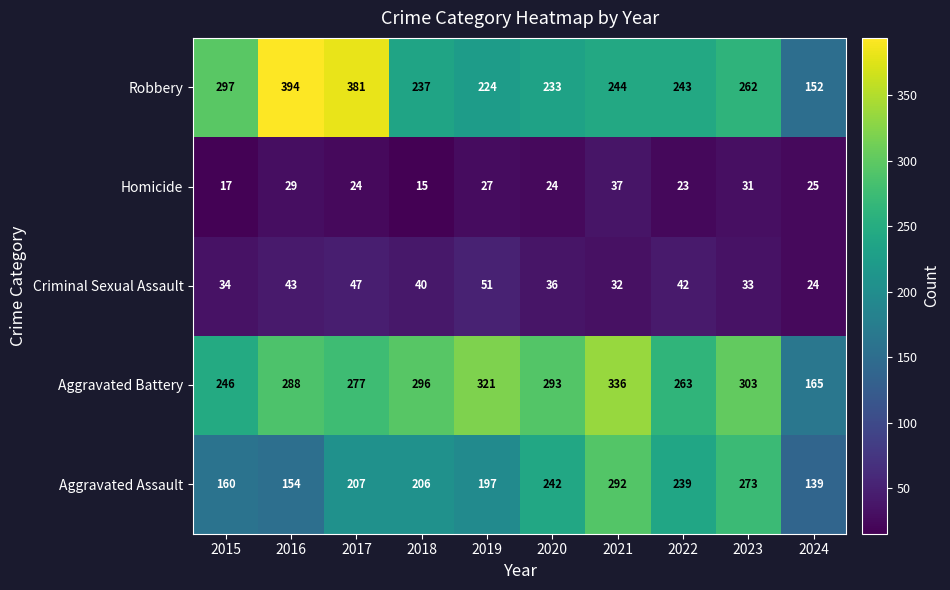

Which series has the widest spread of values?

Robbery